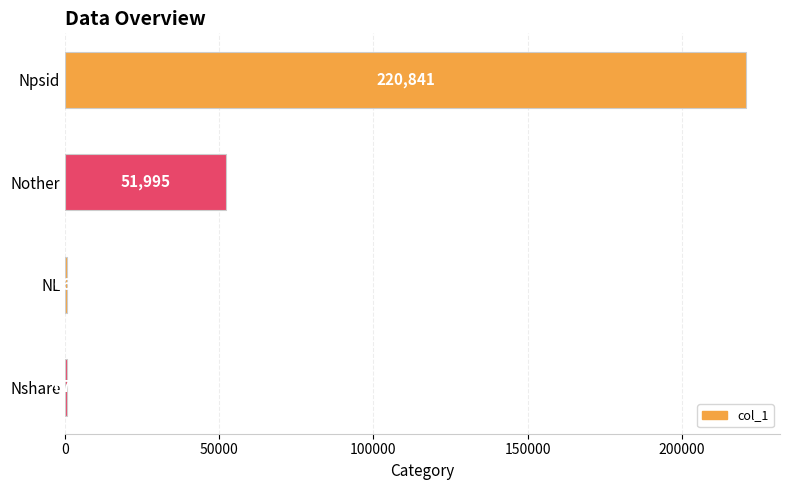

Between Nother and NL, which is larger?

Nother